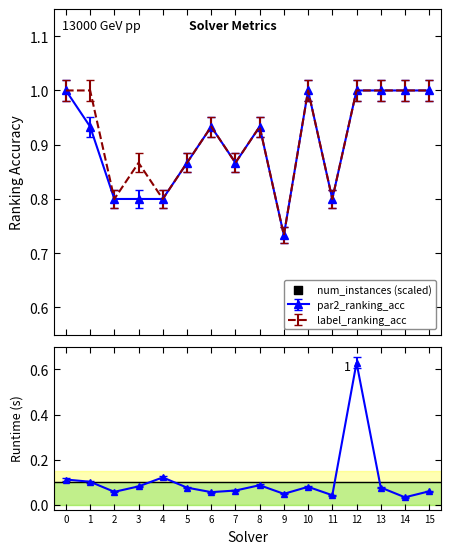

Which series contains the highest Y value?

par2_ranking_acc